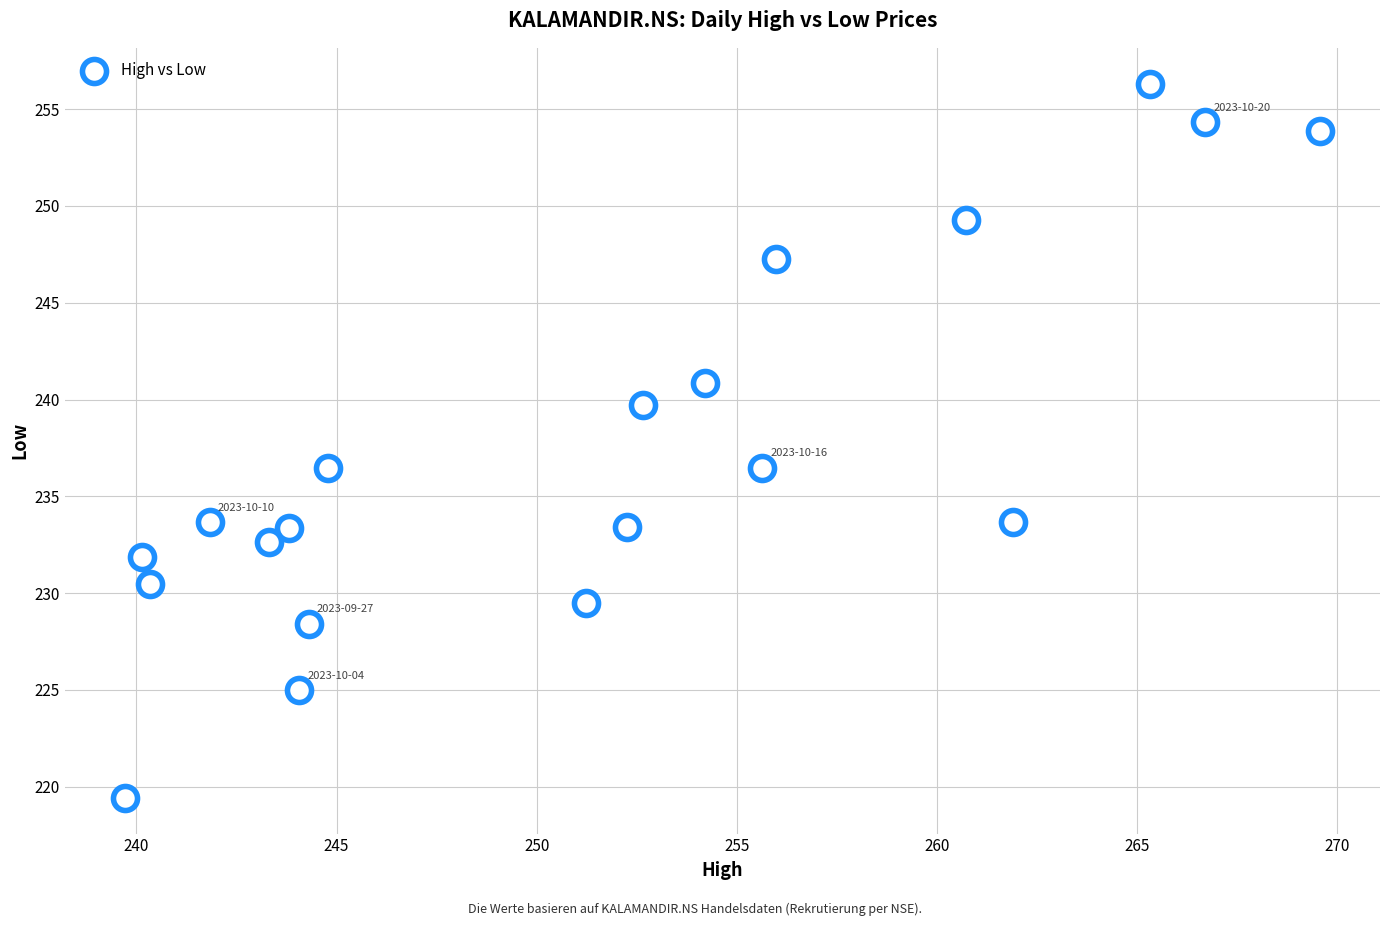

What is the range of Y values (max minus min)?

36.9